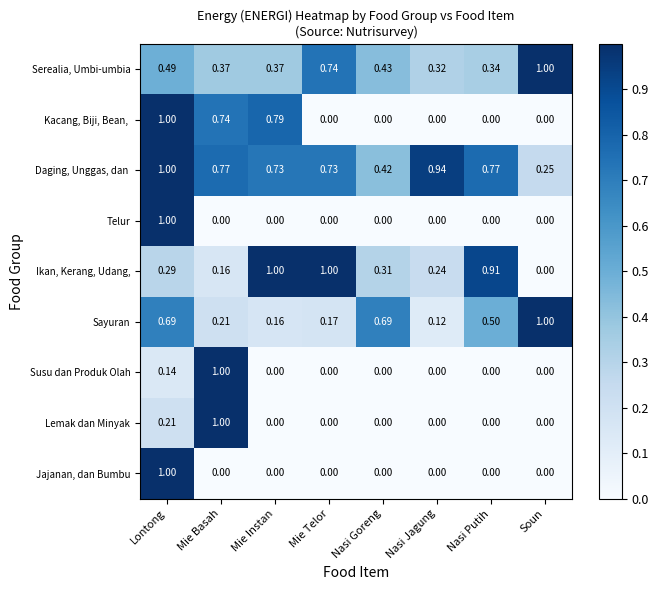

At which category is the sum across all series the highest?

Lontong